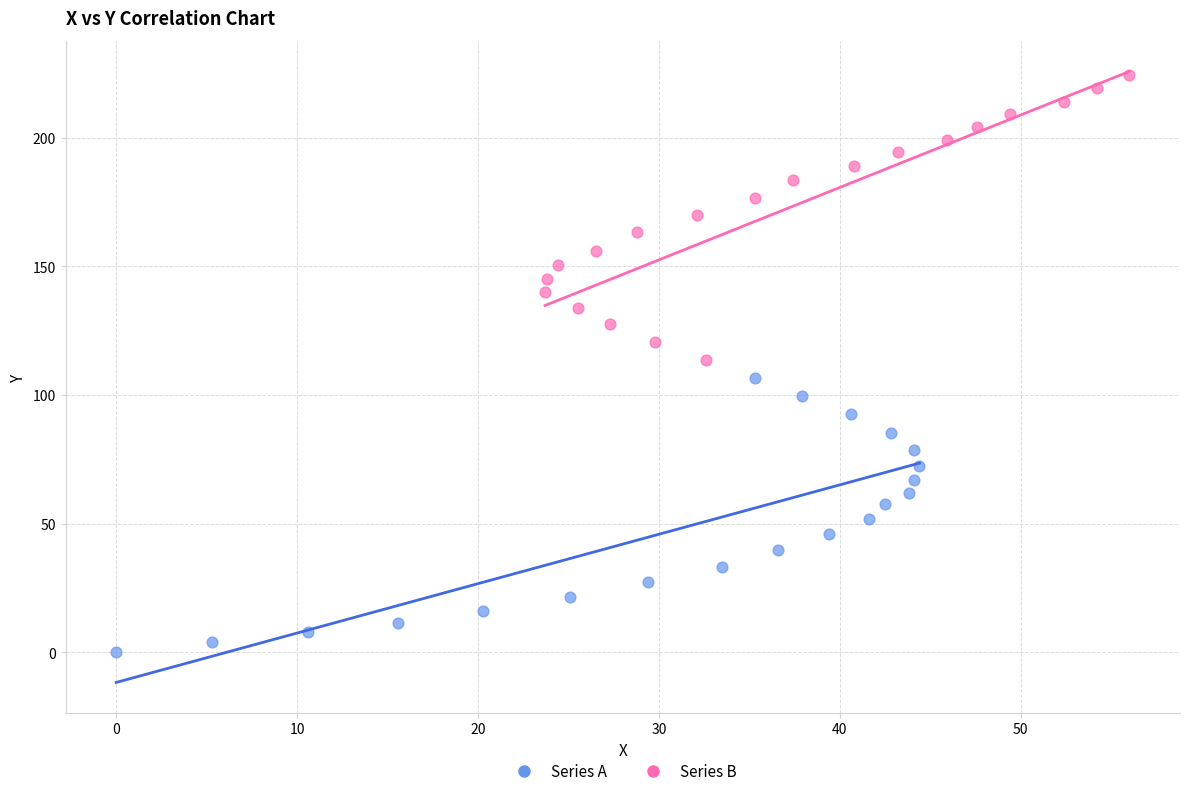

Which series contains the lowest Y value?

Series A